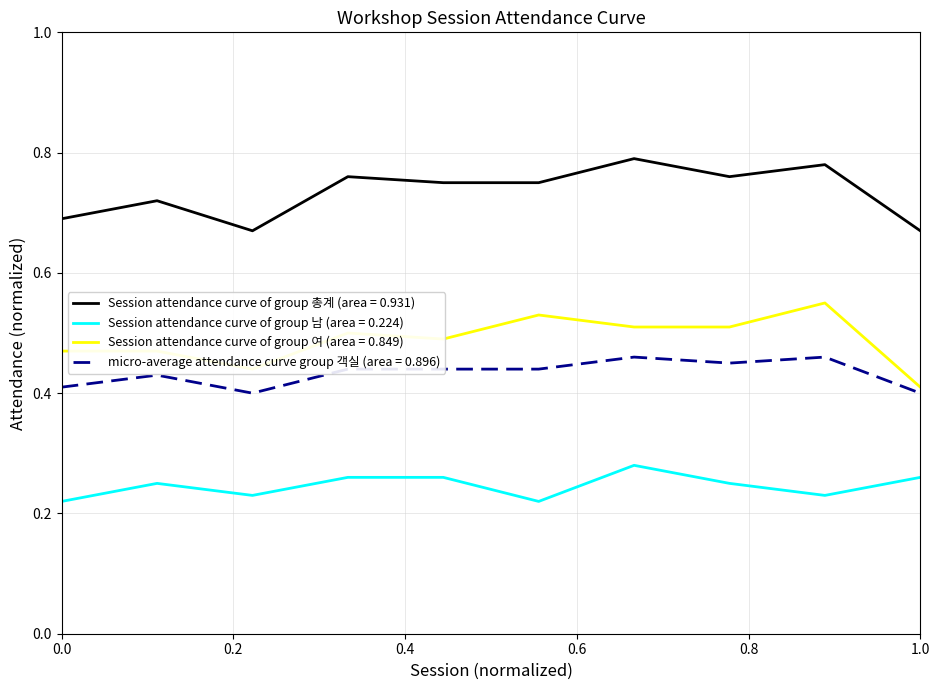

Rank the series by their maximum value, from lowest to highest.

Session attendance curve of group 남 (area = 0.224), micro-average attendance curve group 객실 (area = 0.896), Session attendance curve of group 여 (area = 0.849), Session attendance curve of group 총계 (area = 0.931)